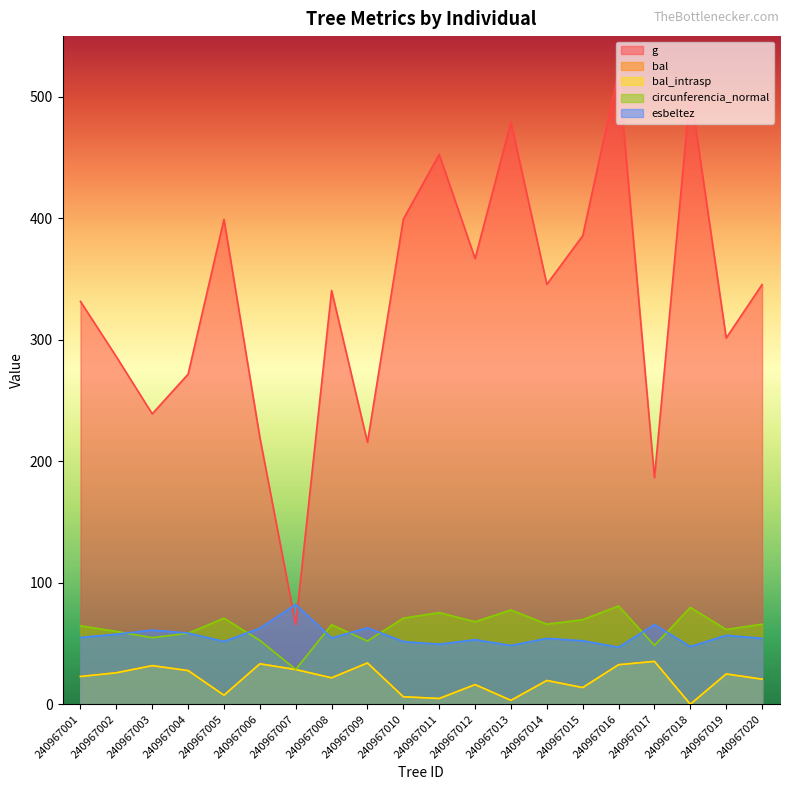

In esbeltez, how many points are lower than both neighbors (excluding endpoints)?

6